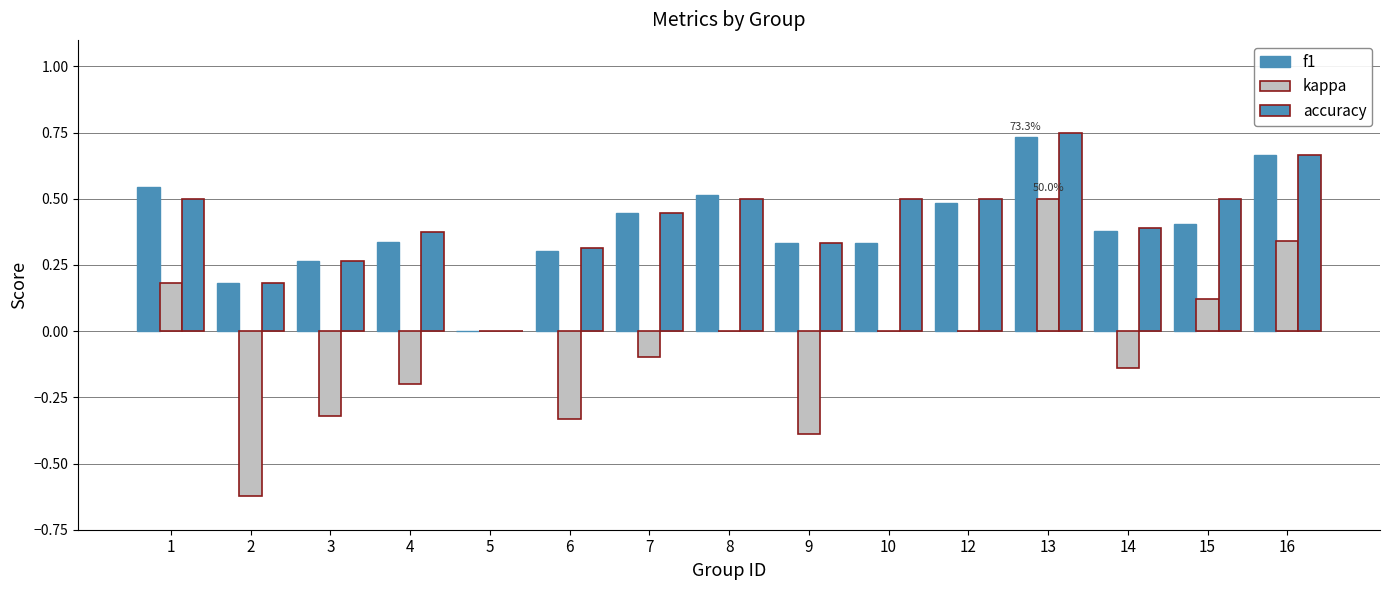

How many positive values does the f1 series have?

14